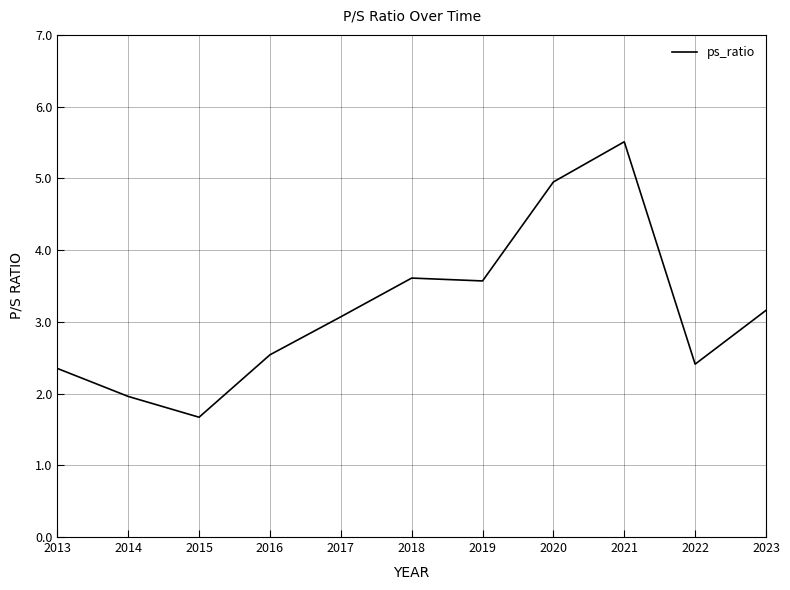

At which category does the chart reach its minimum across all series?

2015